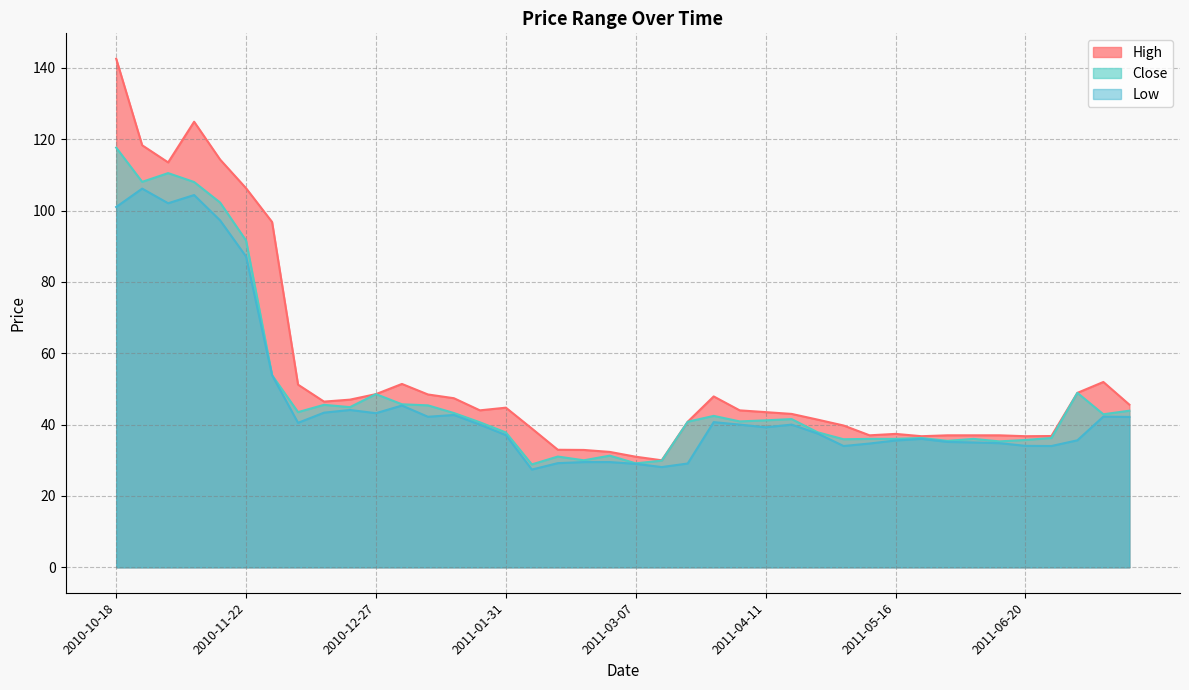

The value of High at 2011-02-21 is 32.9. True or false?

True